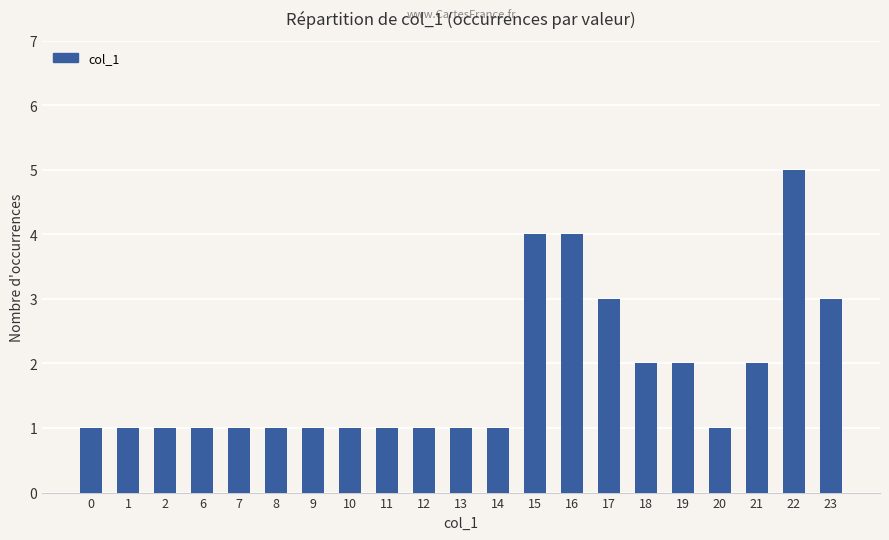

What is the change in value from 9 to 22?

+4